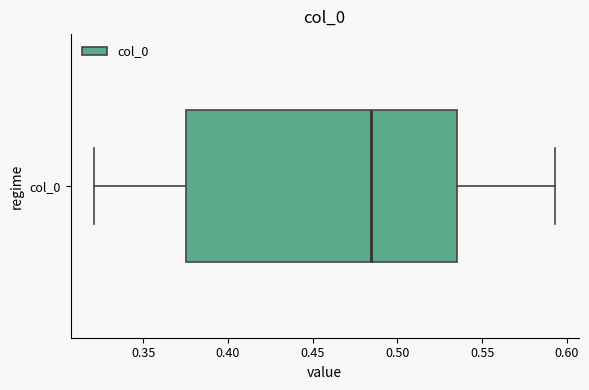

Read this box plot against the x-axis: the position of the median line, the range covered by the box, and the ends of both whiskers. The values are not printed on the chart, so give them approximately, as read against the axis.

median 0.485, box 0.375 to 0.535, whiskers 0.320 to 0.595